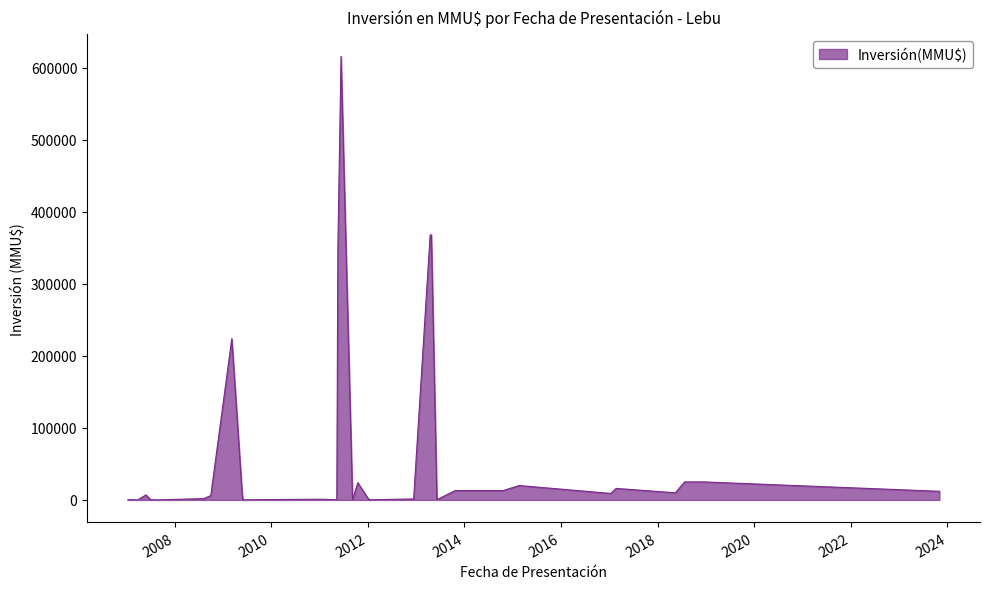

What is the maximum value shown in the chart?

616000